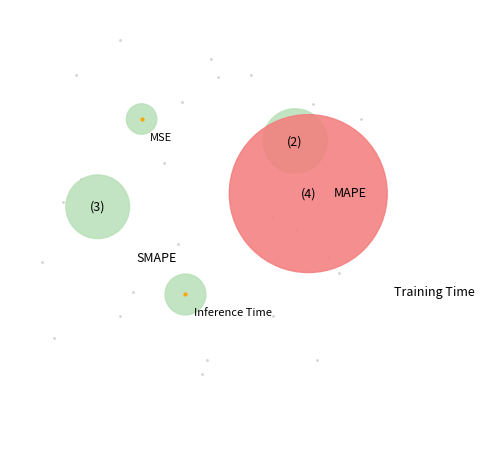

Which slice is the smallest?

MSE